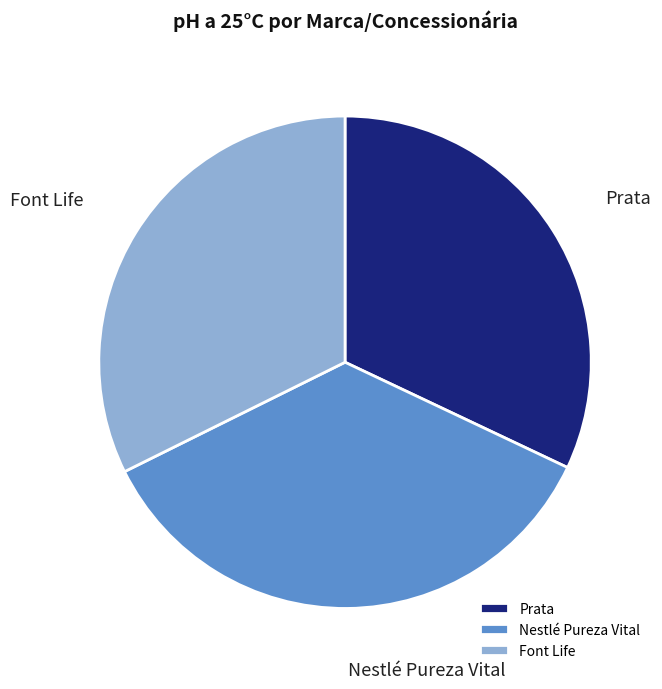

Do Font Life and Nestlé Pureza Vital together represent more than half of the pie?

Yes